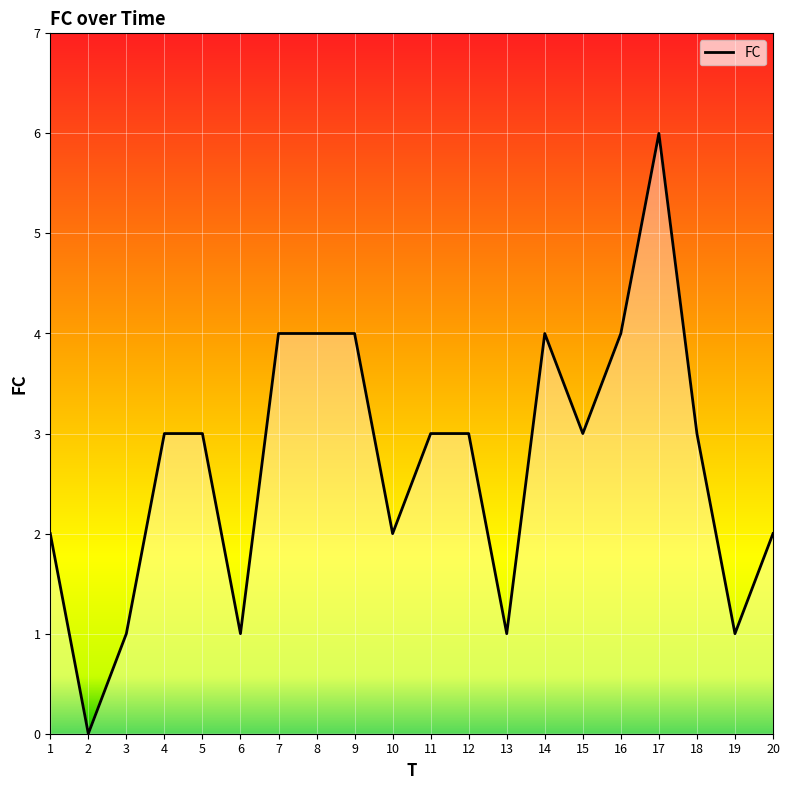

Is it true that the value at 17 is 6?

True